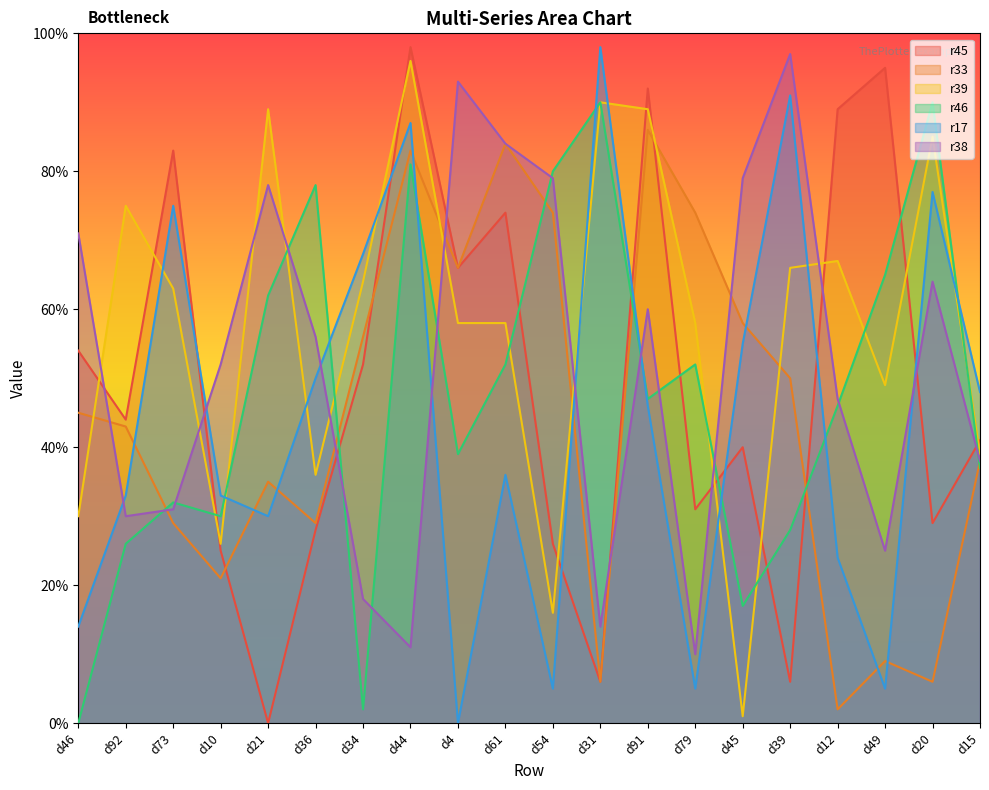

Rank the series by their maximum value, from lowest to highest.

r33, r46, r39, r38, r45, r17